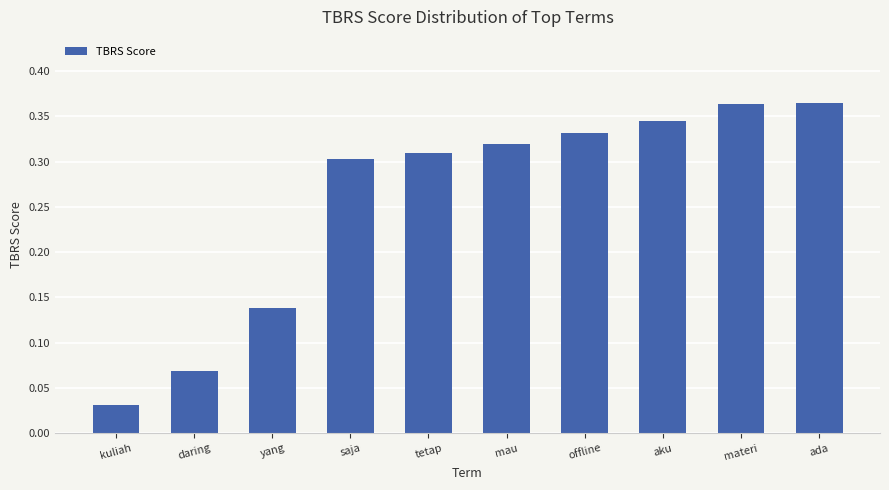

Does the chart contain stacked bars?

No